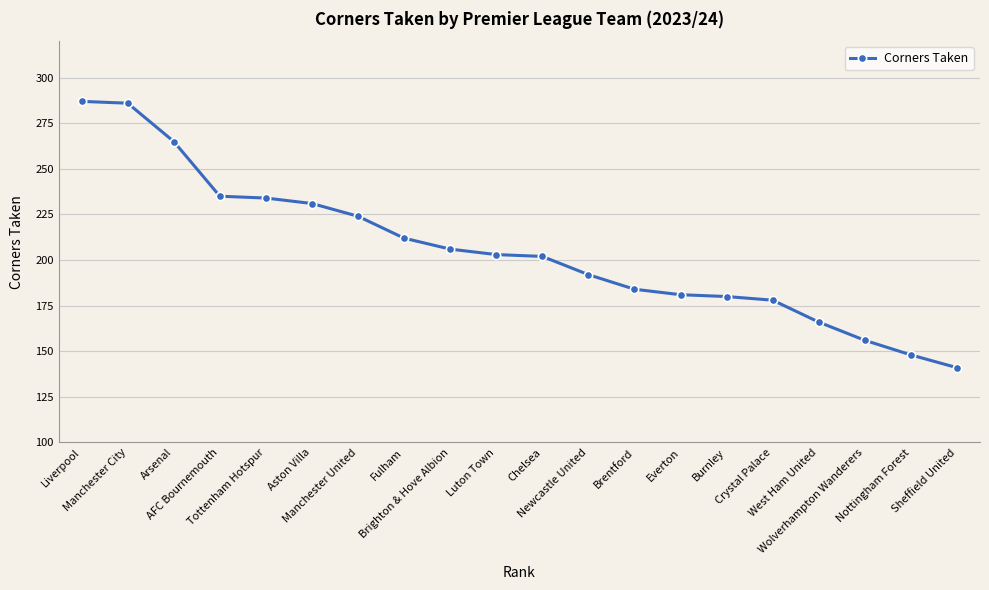

Does the chart display data point markers on the line(s)?

Yes